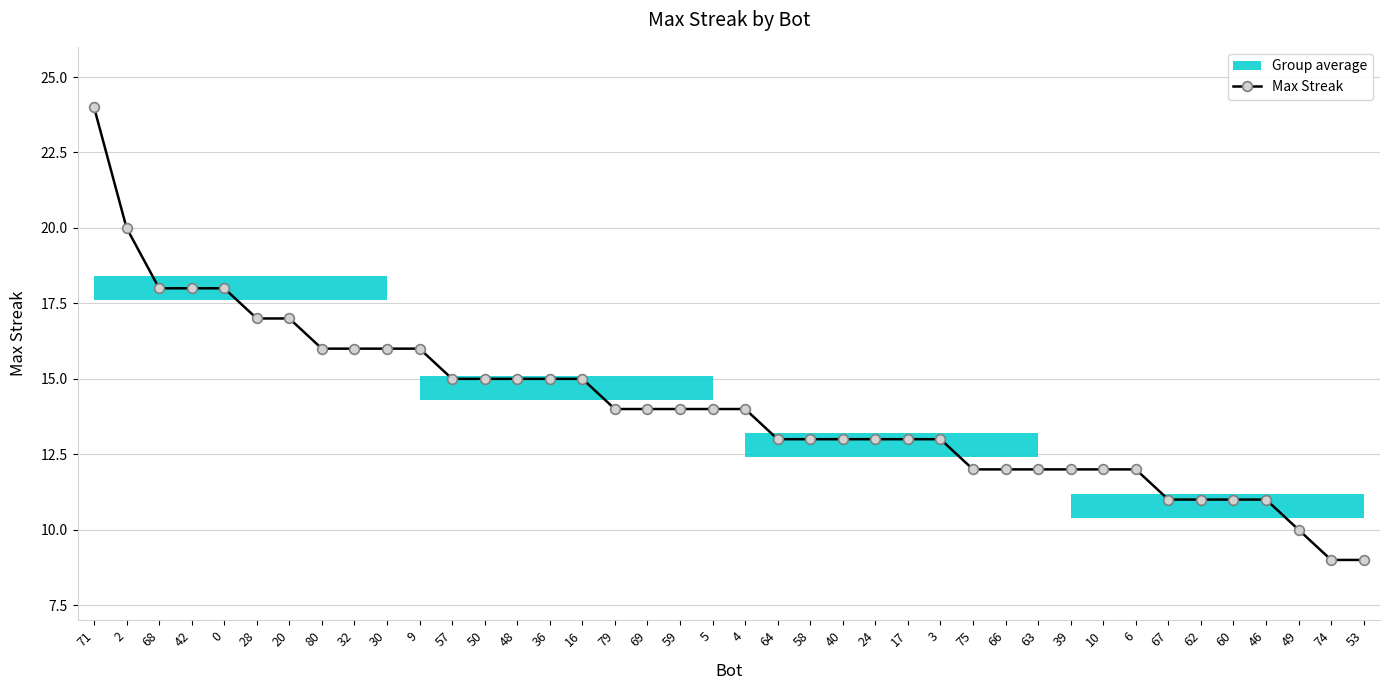

Rank the categories by value from highest to lowest.

71, 2, 68, 42, 0, 28, 20, 80, 32, 30, 9, 57, 50, 48, 36, 16, 79, 69, 59, 5, 4, 64, 58, 40, 24, 17, 3, 75, 66, 63, 39, 10, 6, 67, 62, 60, 46, 49, 74, 53